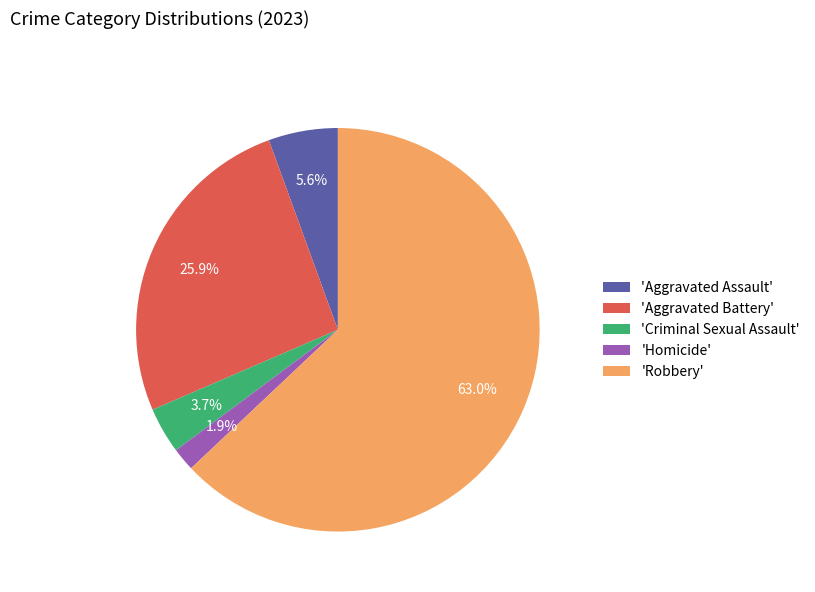

How many slices are in this pie chart?

5